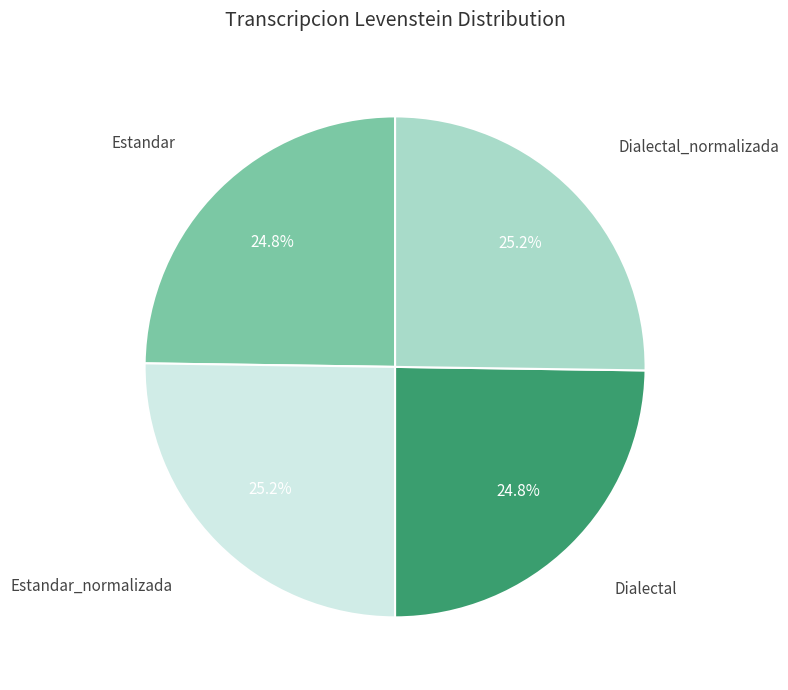

Is there any slice that represents more than half of the pie?

No